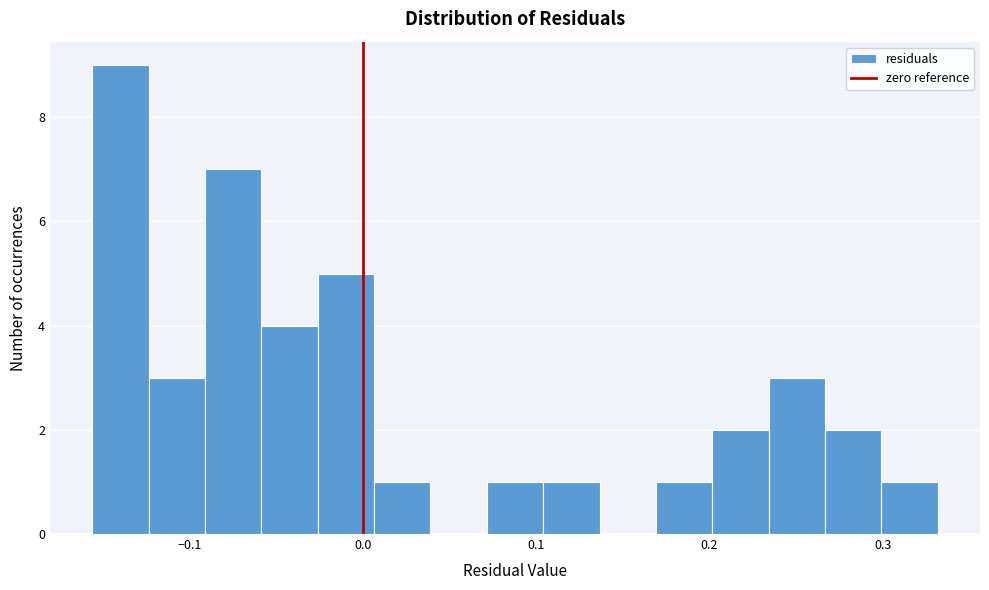

Read against the x-axis, roughly where is the centre of the tallest bar?

-0.14